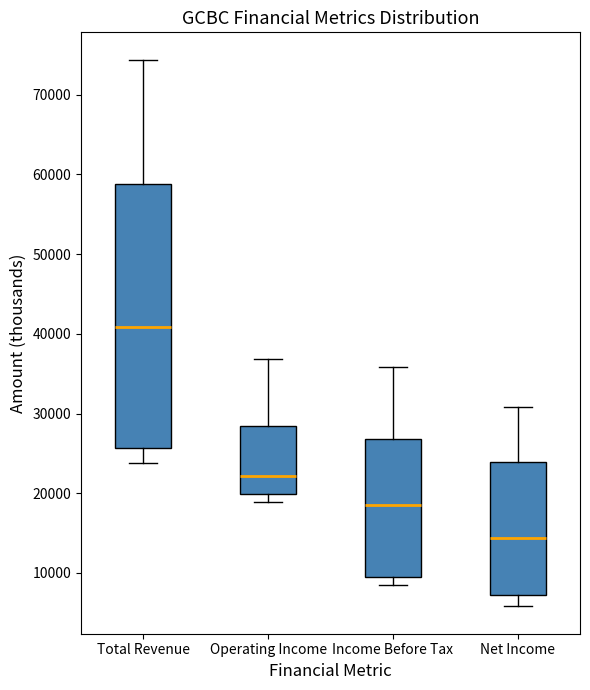

Which box's median line is the highest?

Total Revenue